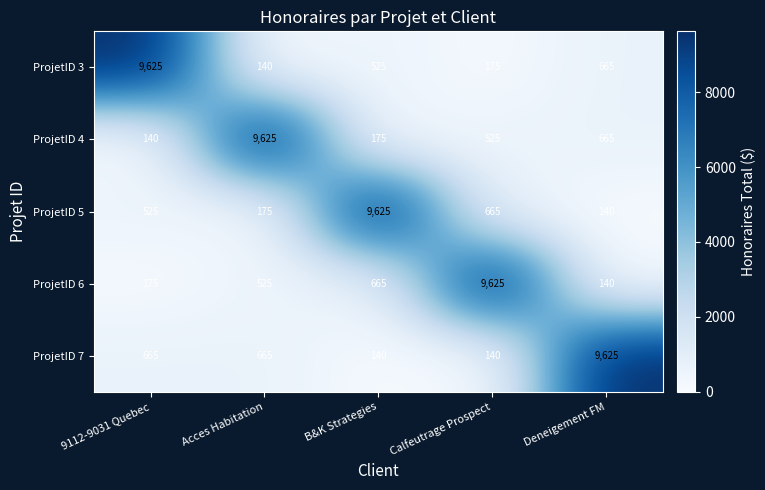

What is the minimum value shown in the chart?

140